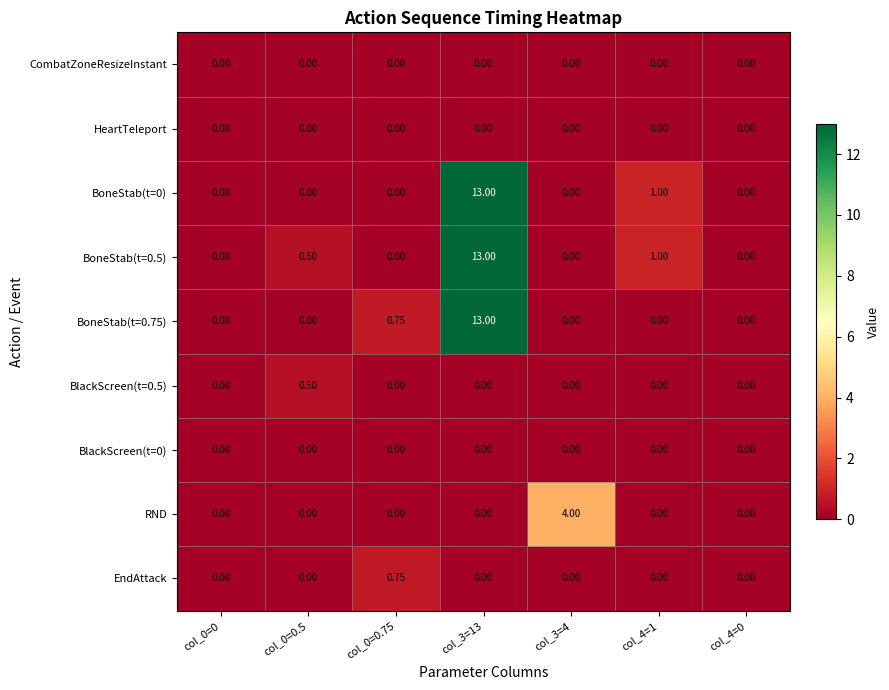

Which series changed the most between col_3=4 and col_4=0?

RND